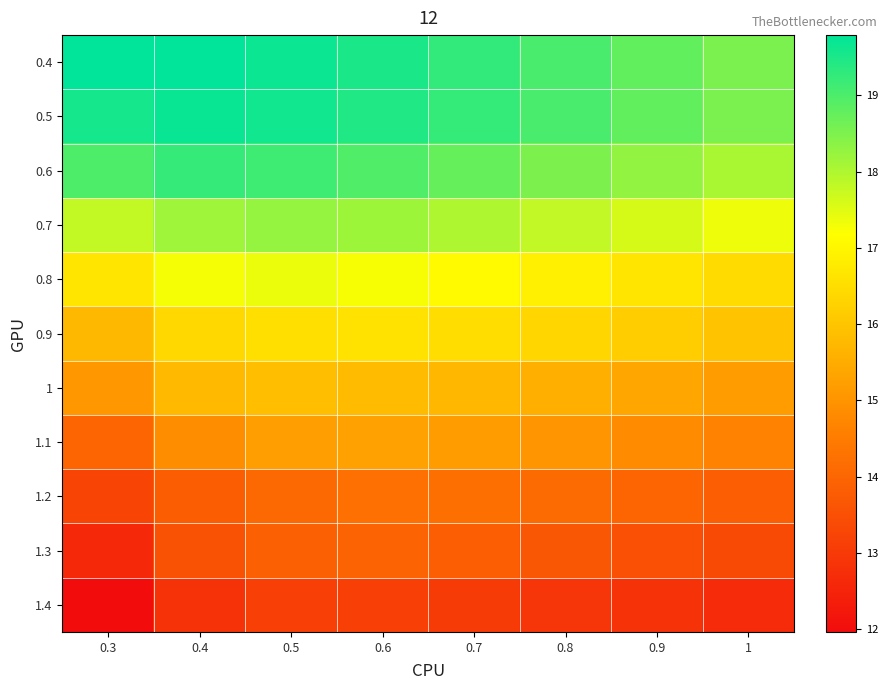

What is the greatest value displayed?

19.8